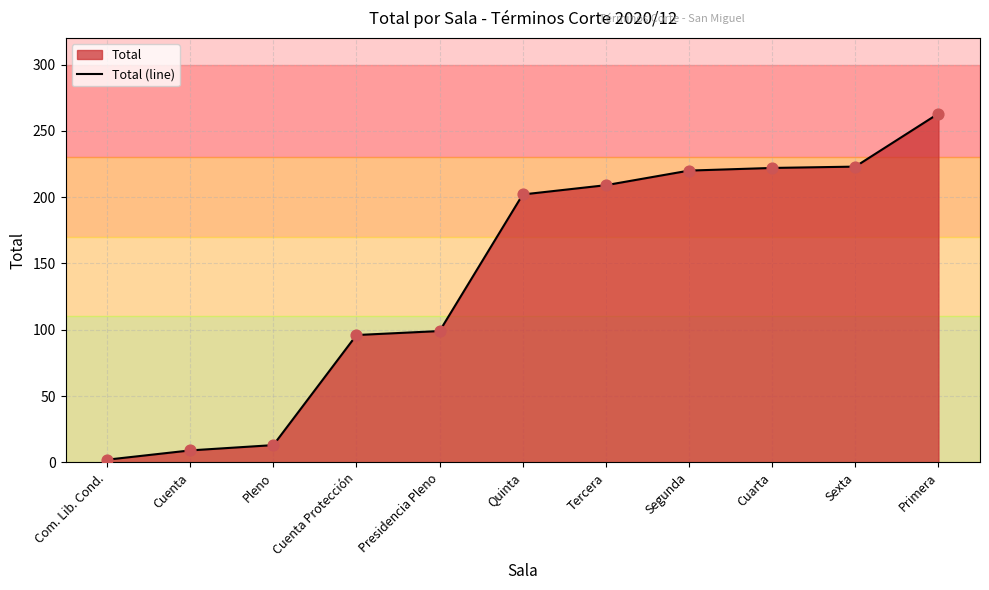

Approximately how many times larger is the value at Quinta compared to Com. Lib. Cond.?

101.0